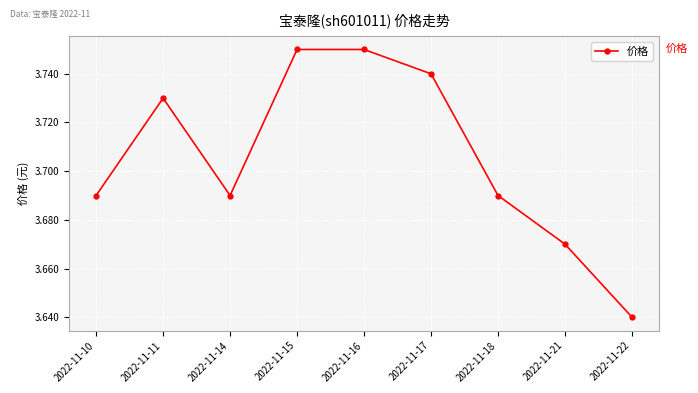

Is it true that the value at 2022-11-18 is 2.0?

False